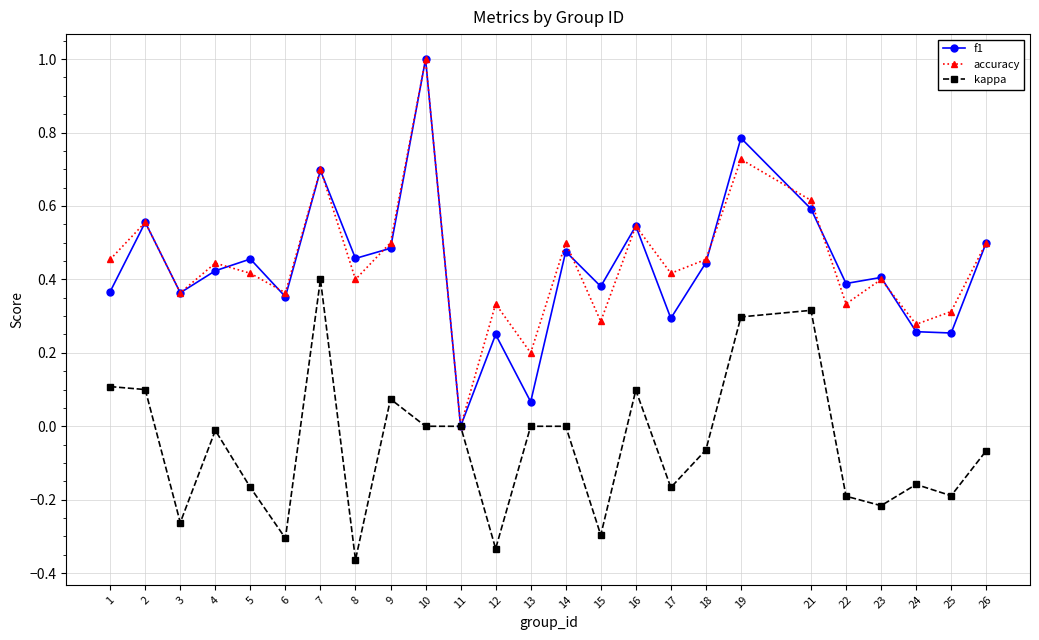

Between 1 and 2, which series saw the biggest shift?

f1